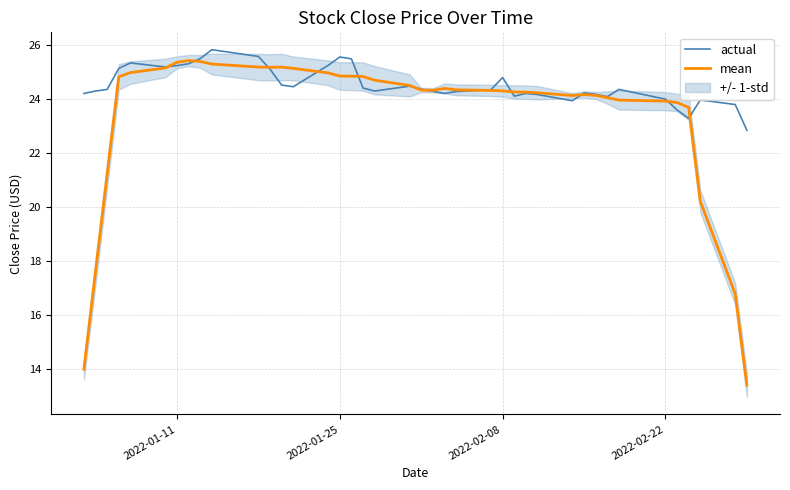

List the series in order of their overall mean, highest first.

actual, mean